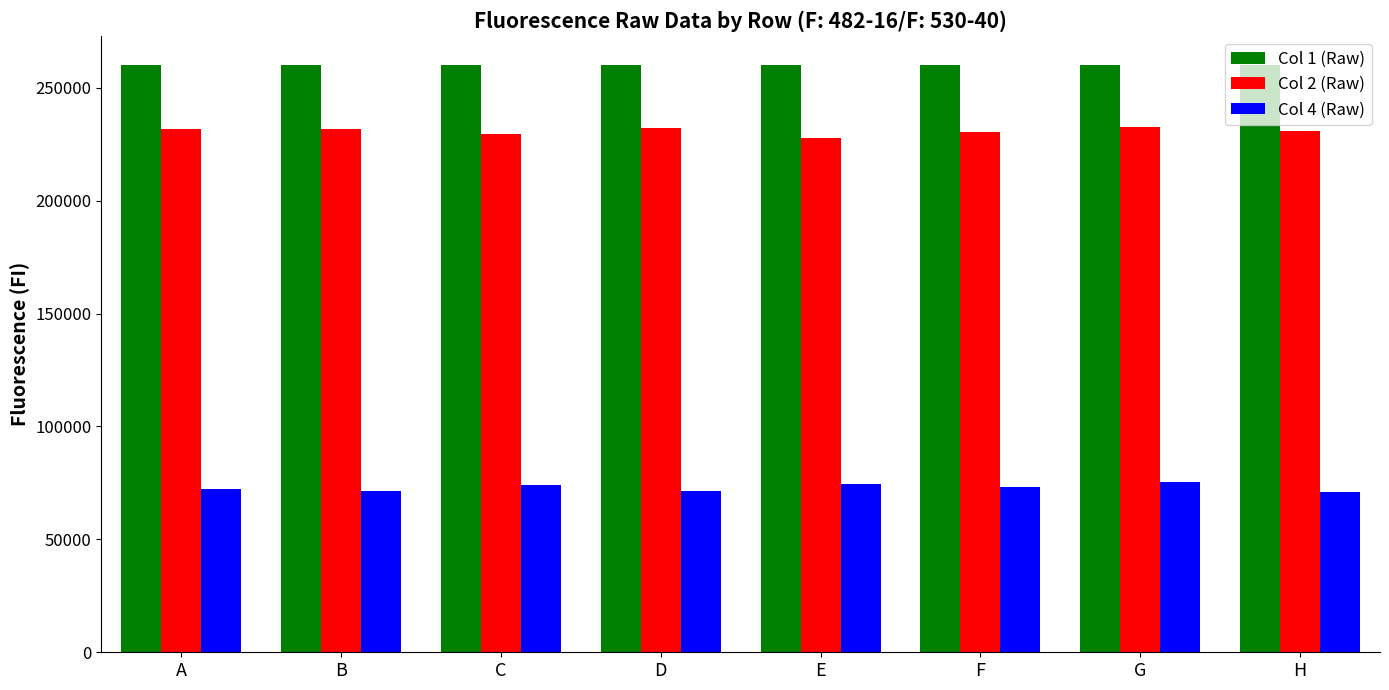

Rank the series by their maximum value, from lowest to highest.

Col 4 (Raw), Col 2 (Raw), Col 1 (Raw)